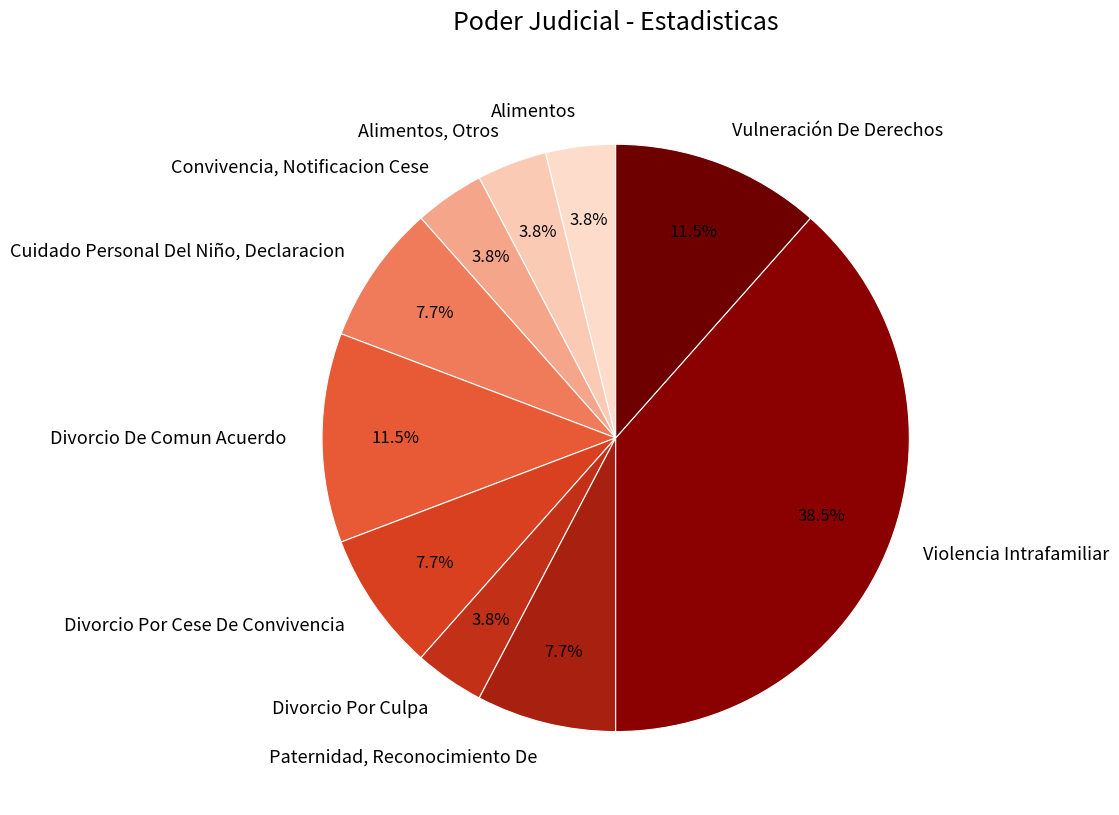

Approximately how many times larger is the value at Convivencia, Notificacion Cese compared to Divorcio Por Cese De Convivencia?

0.5